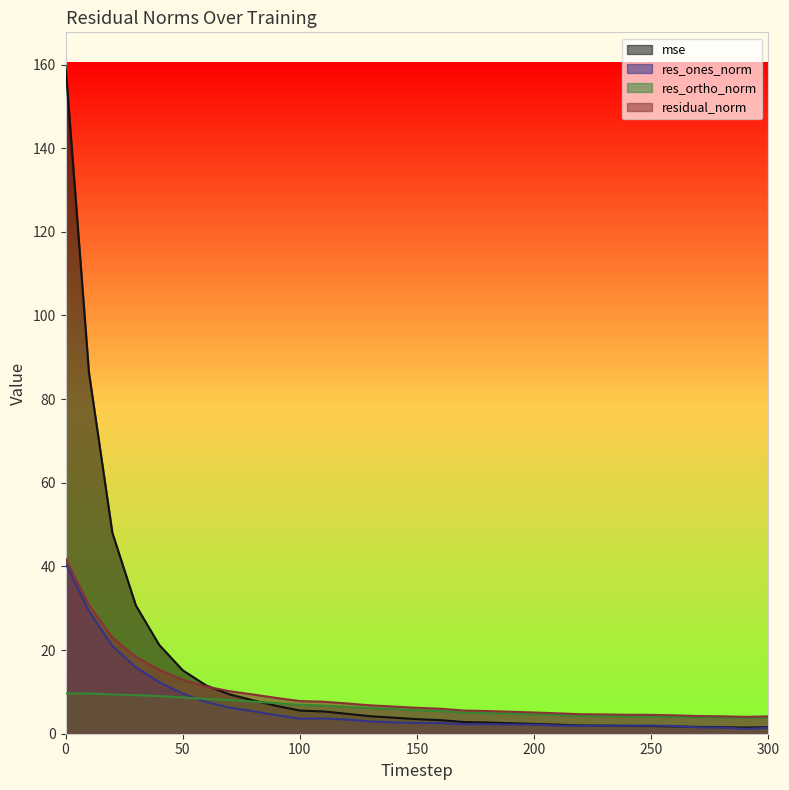

How many series are shown in this chart?

4